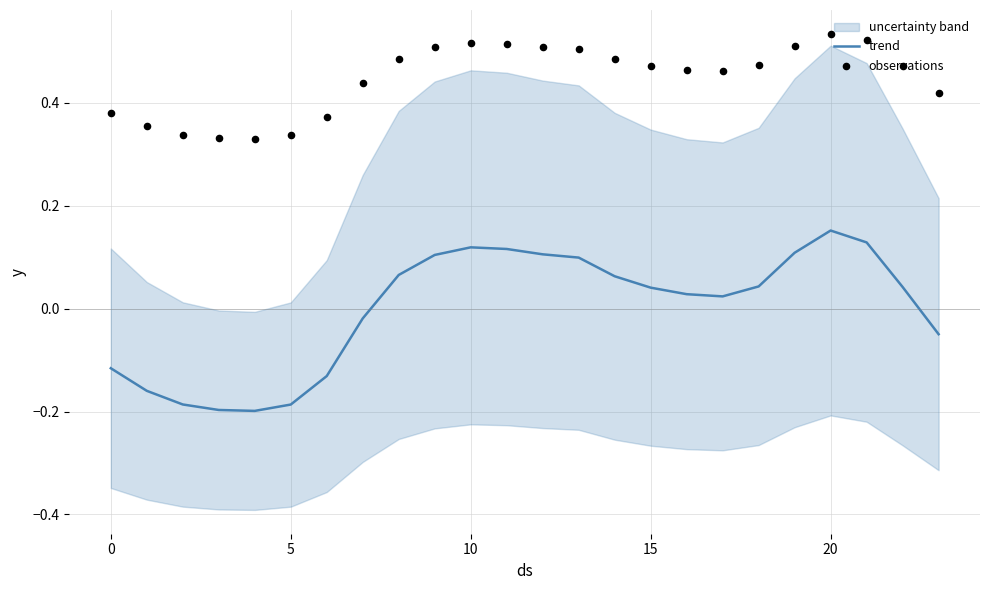

Which series contains the lowest Y value?

trend